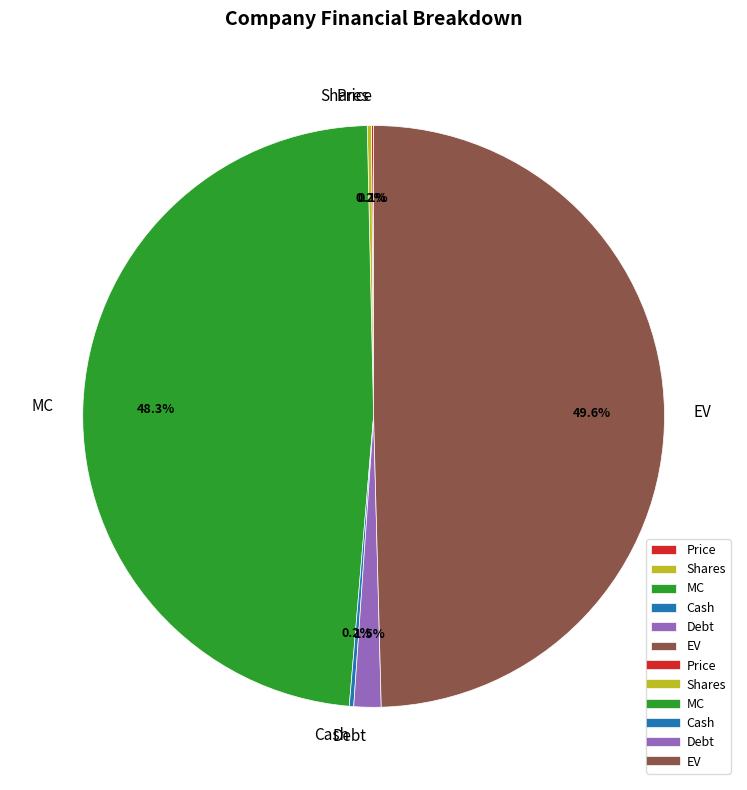

Is the sum of EV and Debt greater than half?

Yes